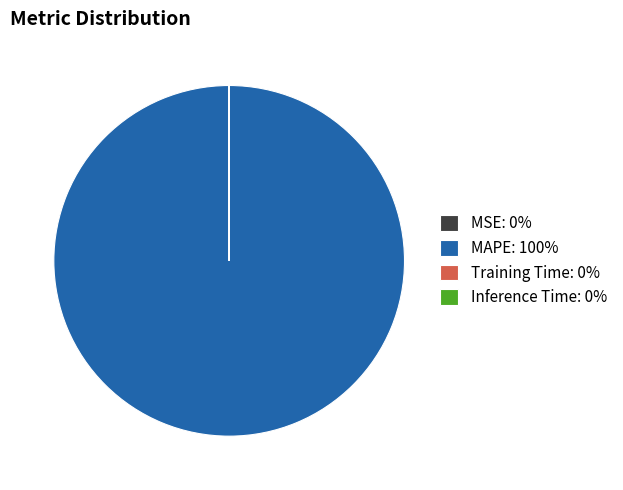

The MAPE: 100% slice represents 100% of the pie. True or false?

True